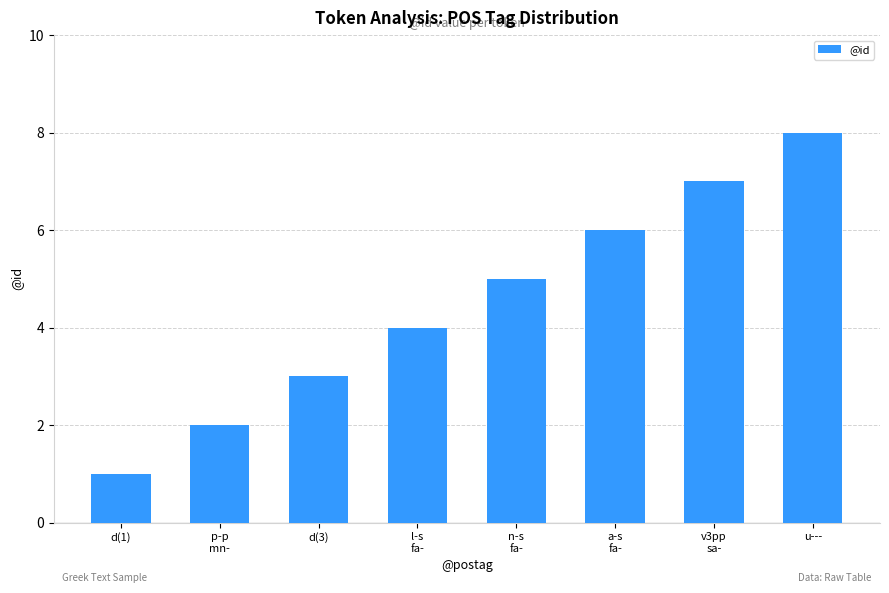

List the labels in order of value, largest first.

u---, v3pp
sa-, a-s
fa-, n-s
fa-, l-s
fa-, d(3), p-p
mn-, d(1)